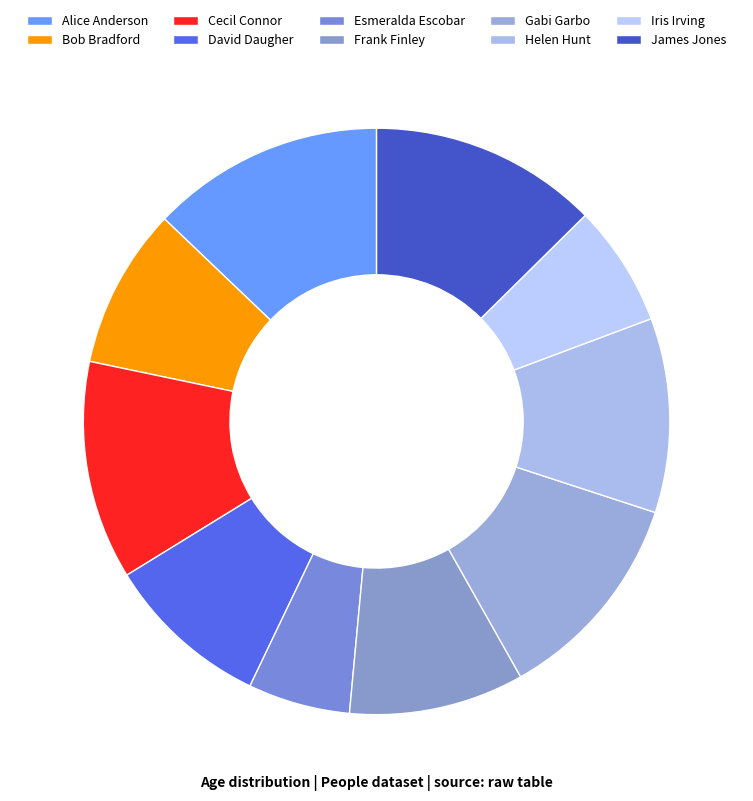

Does Gabi Garbo account for over 50% of the chart?

No